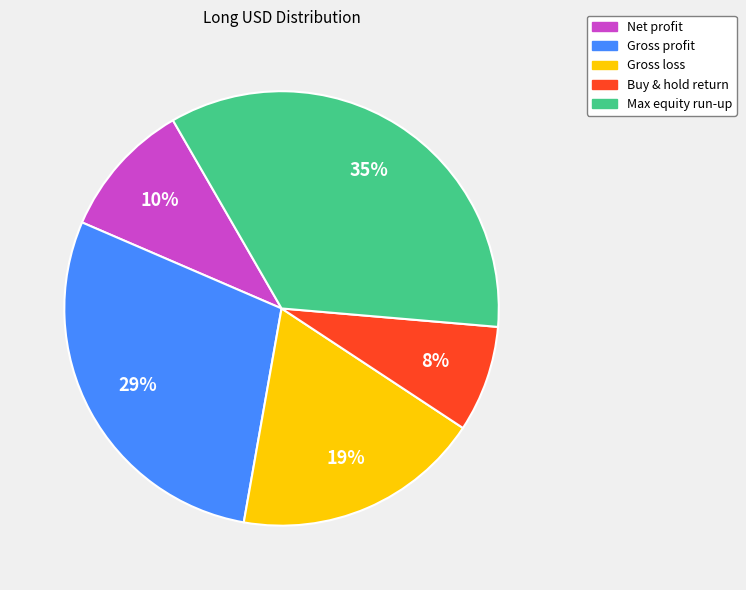

Which category has the biggest portion of the pie?

Max equity run-up